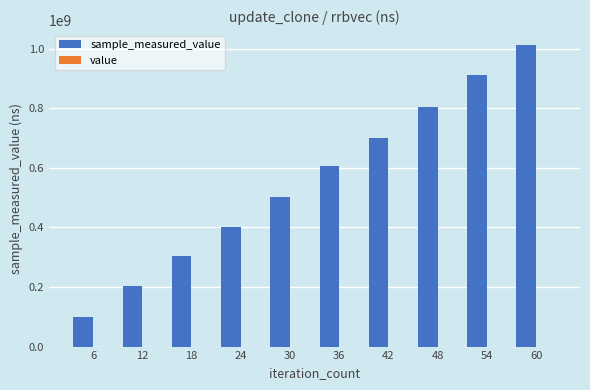

At which category is the sum across all series the highest?

60